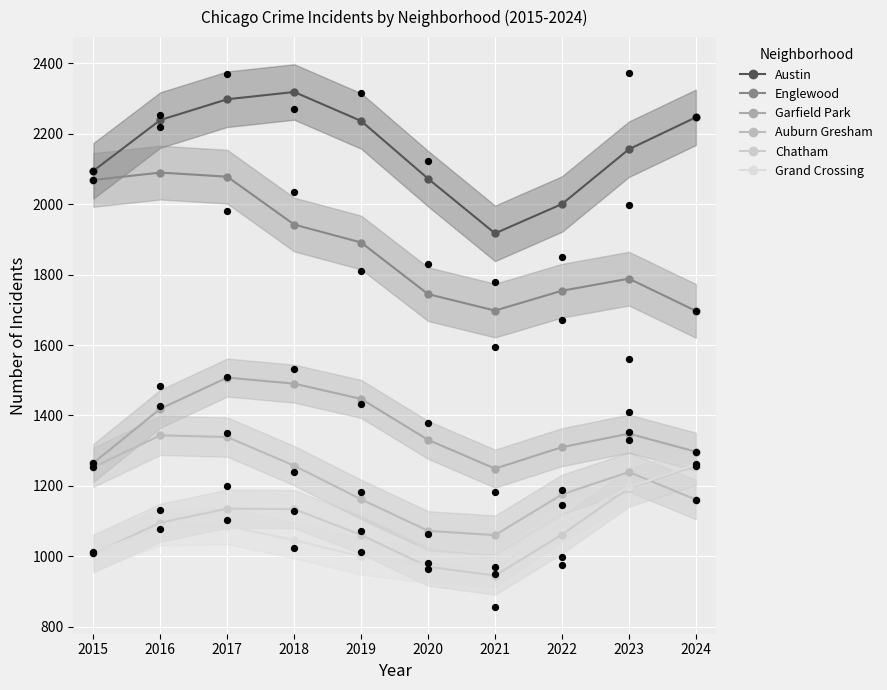

Which series reaches the maximum Y coordinate?

Austin